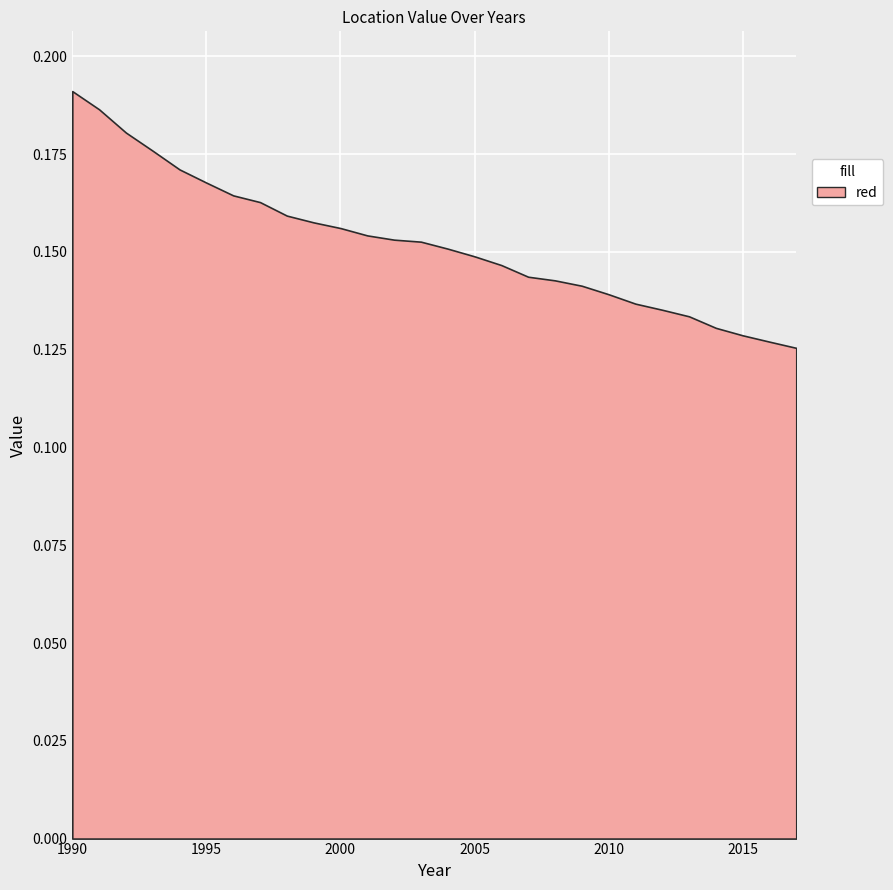

At which category does the chart reach its peak across all series?

1990